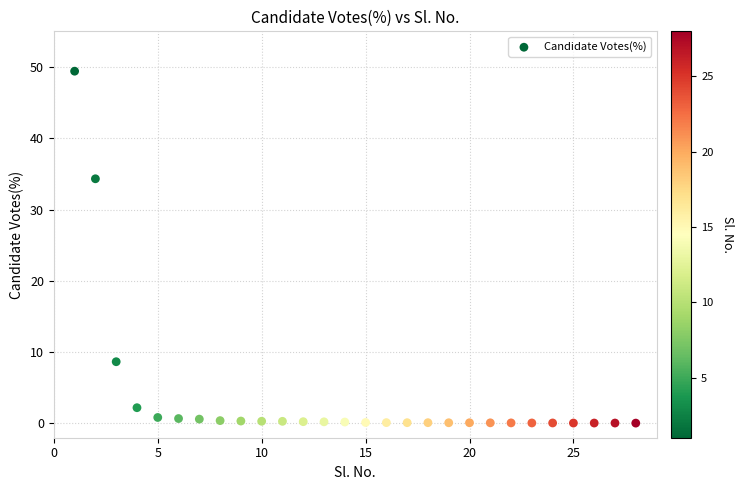

What is the range of X values (max minus min)?

27.0